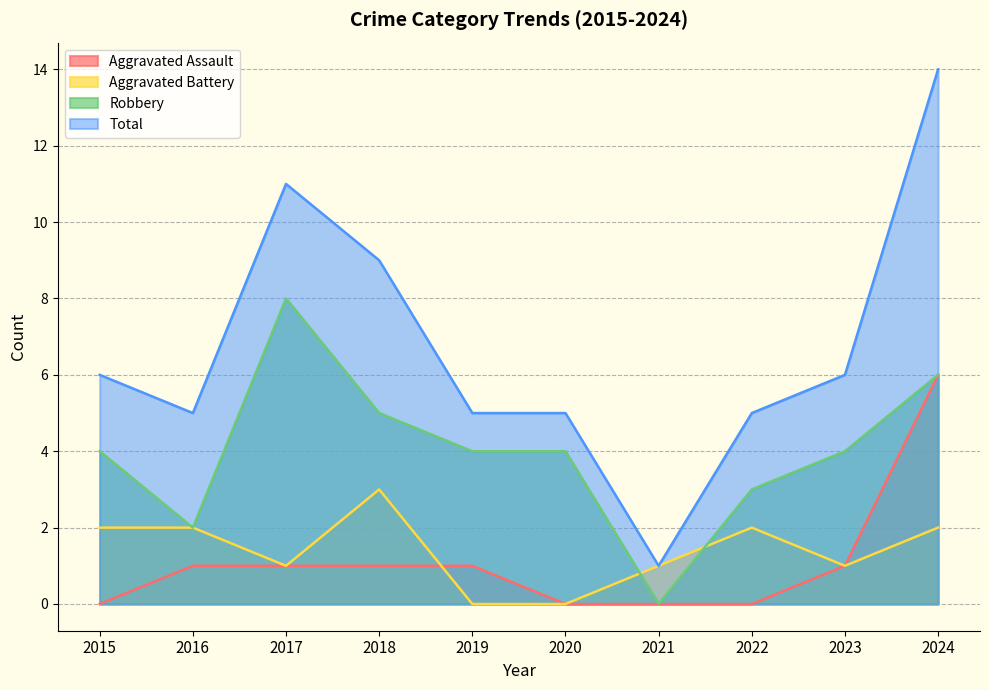

Which series has the widest spread of values?

Total